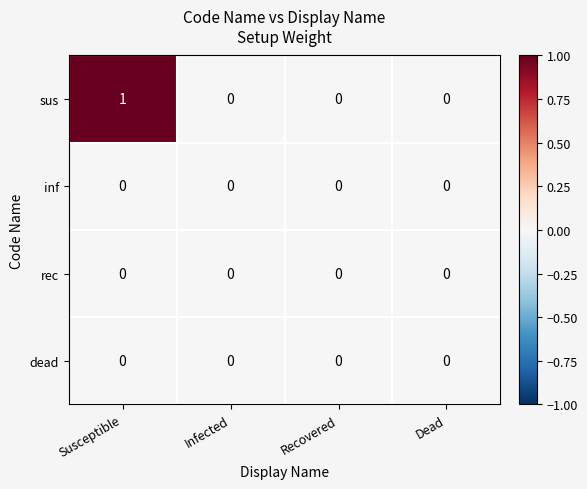

At which category does the chart reach its peak across all series?

Susceptible